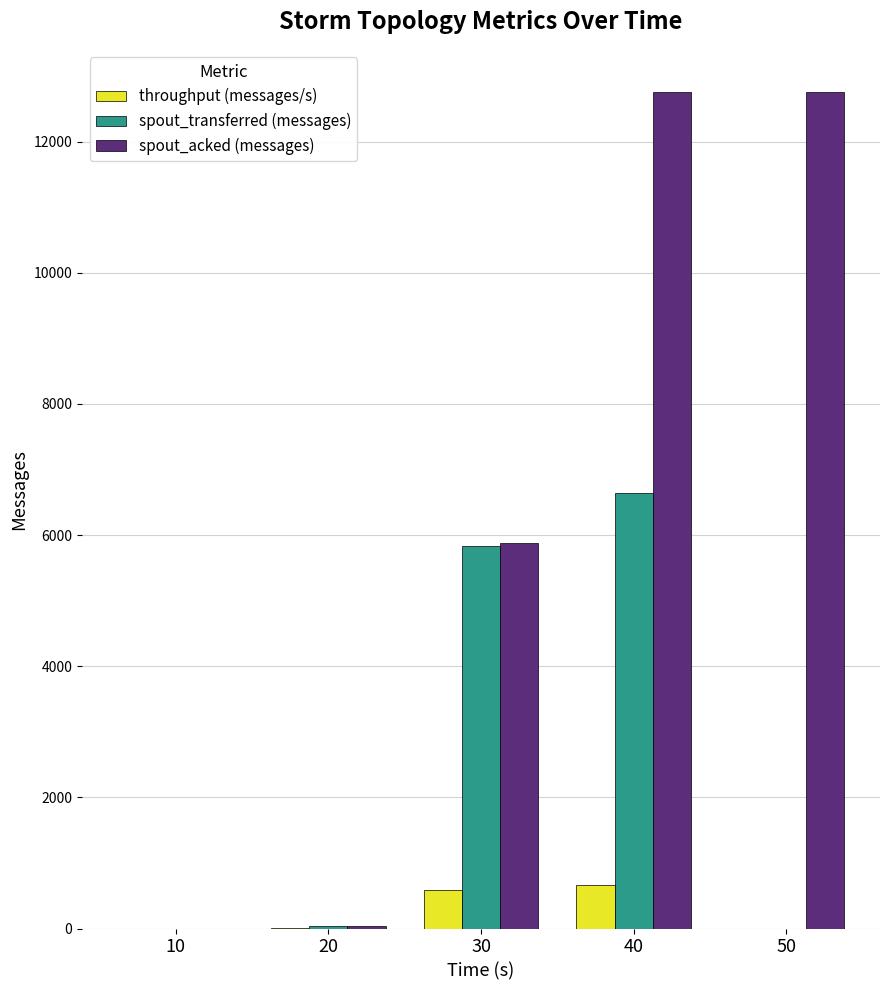

How many categories are shown in the chart?

5